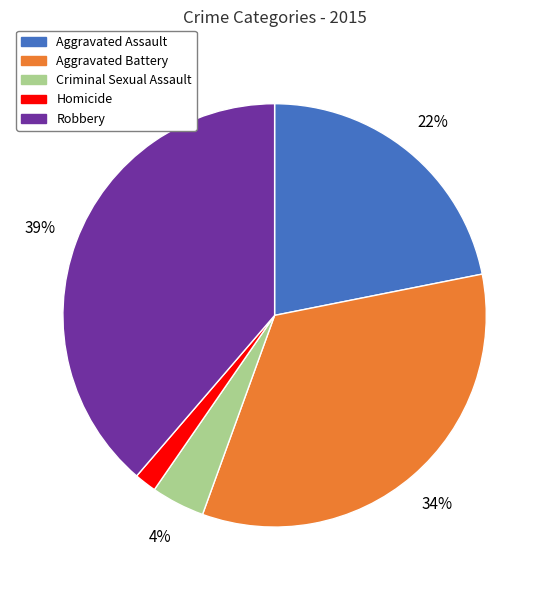

Combined, do Aggravated Battery and Criminal Sexual Assault account for over 50%?

No